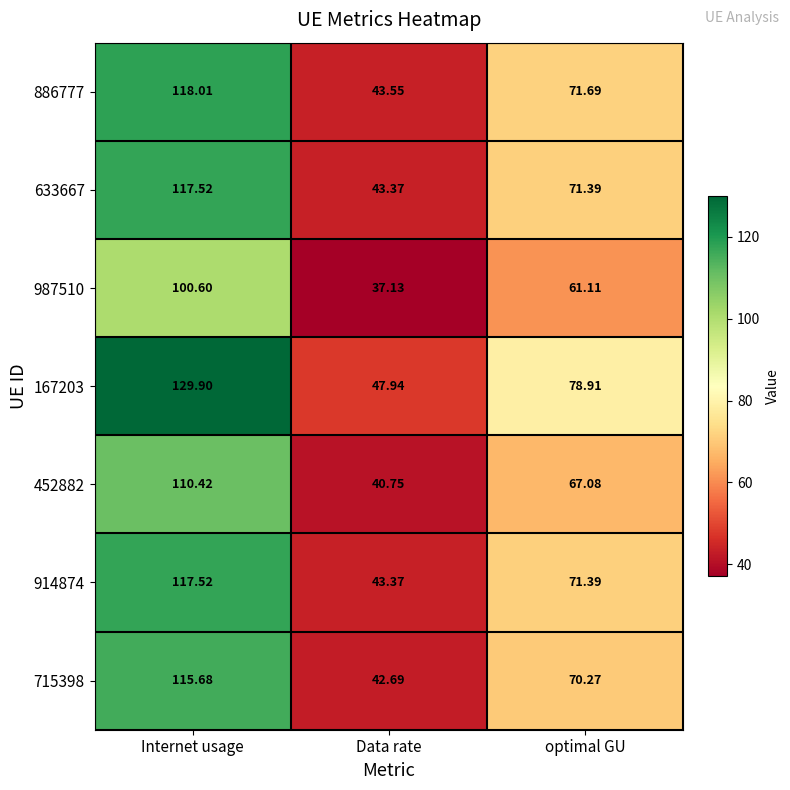

Which series changed the most between Internet usage and optimal GU?

167203